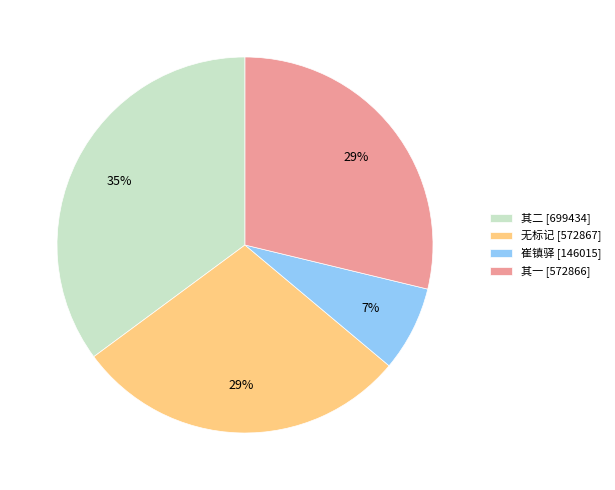

How many slices are in this pie chart?

4